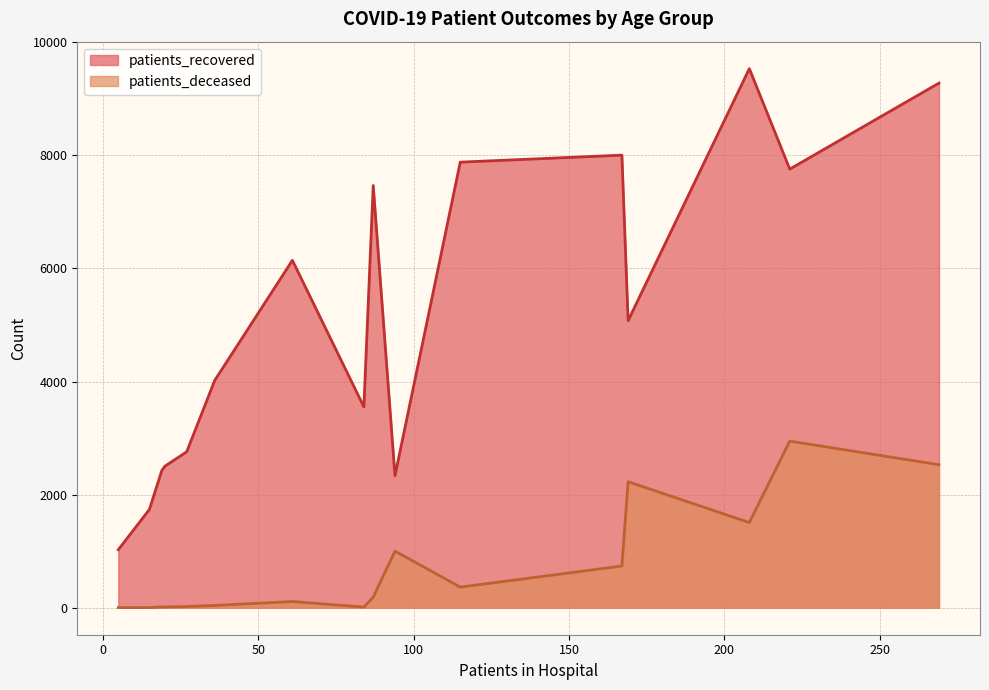

Does the chart display data point markers on the line(s)?

No